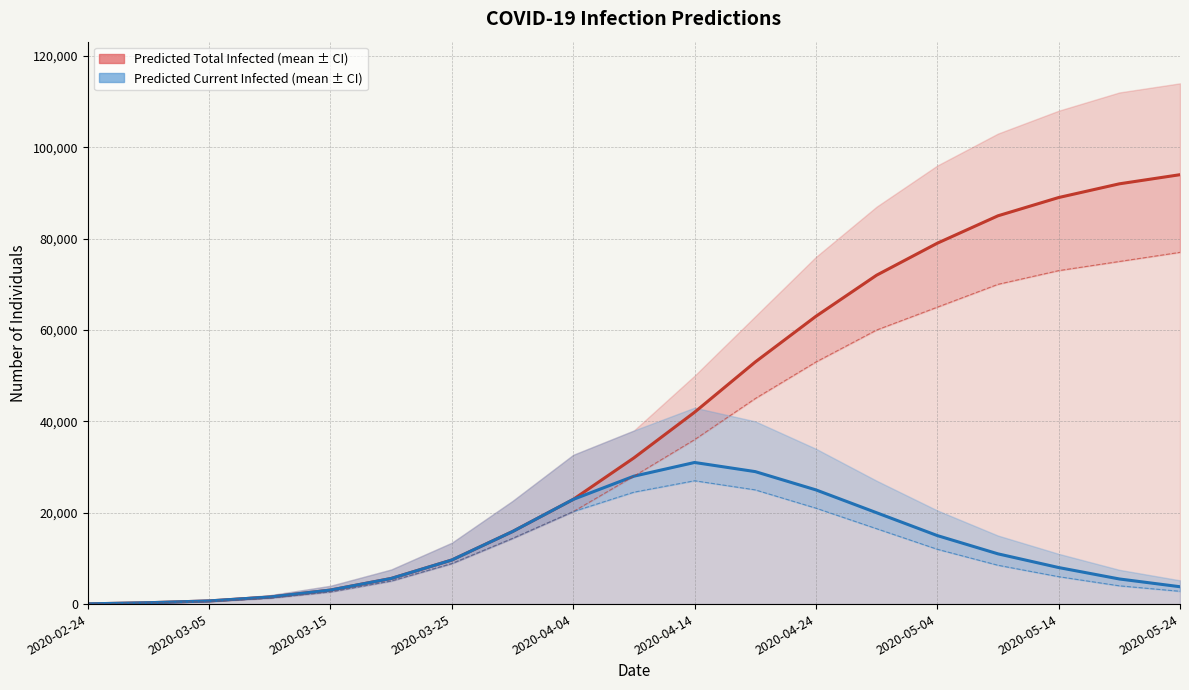

What is the approximate value of predicted_current_infected_lower at 2020-05-24?

2800